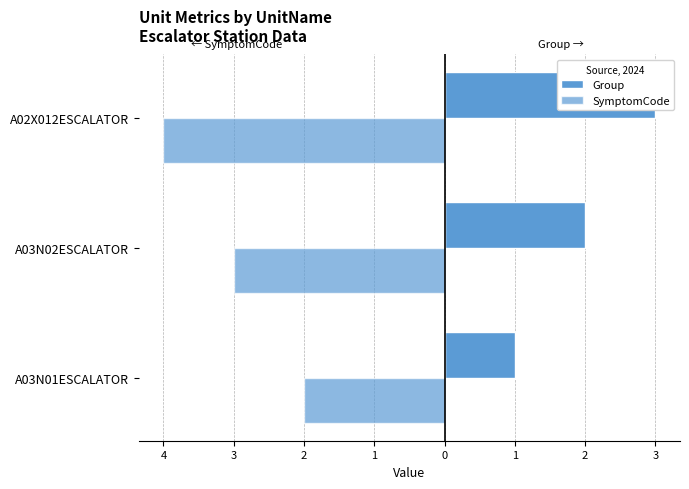

What is the approximate value of SymptomCode at A02X012ESCALATOR?

-4